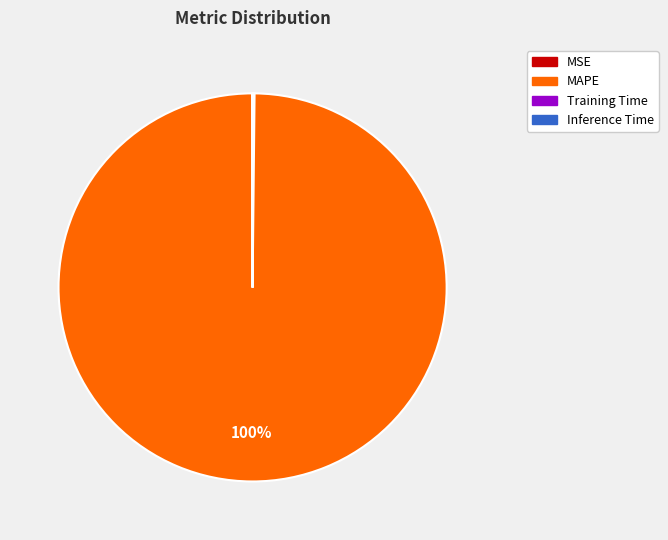

To the nearest percent, what percentage of the pie is MAPE?

100%